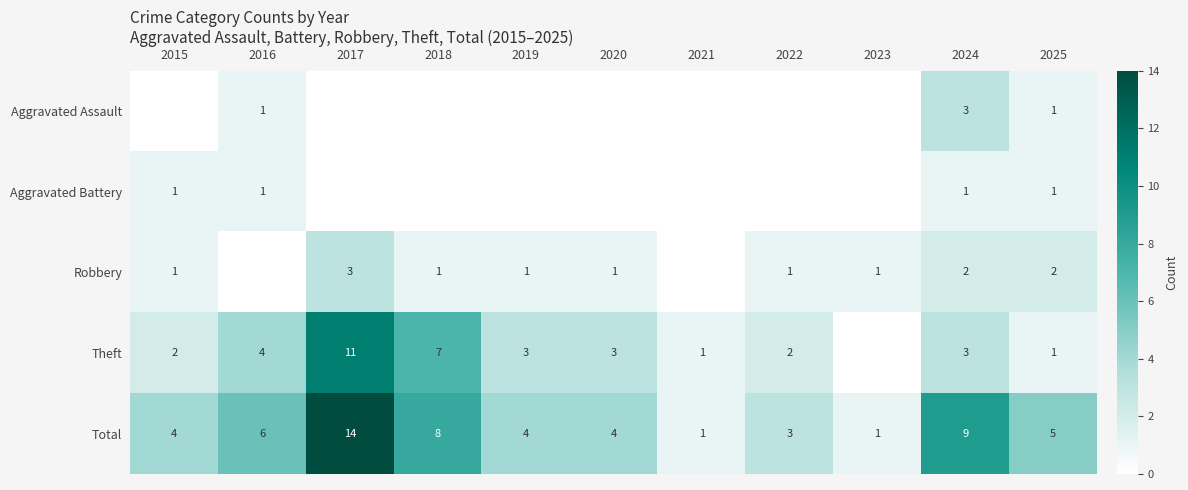

List the series in order of their peak value, highest first.

Total, Theft, Aggravated Assault, Robbery, Aggravated Battery